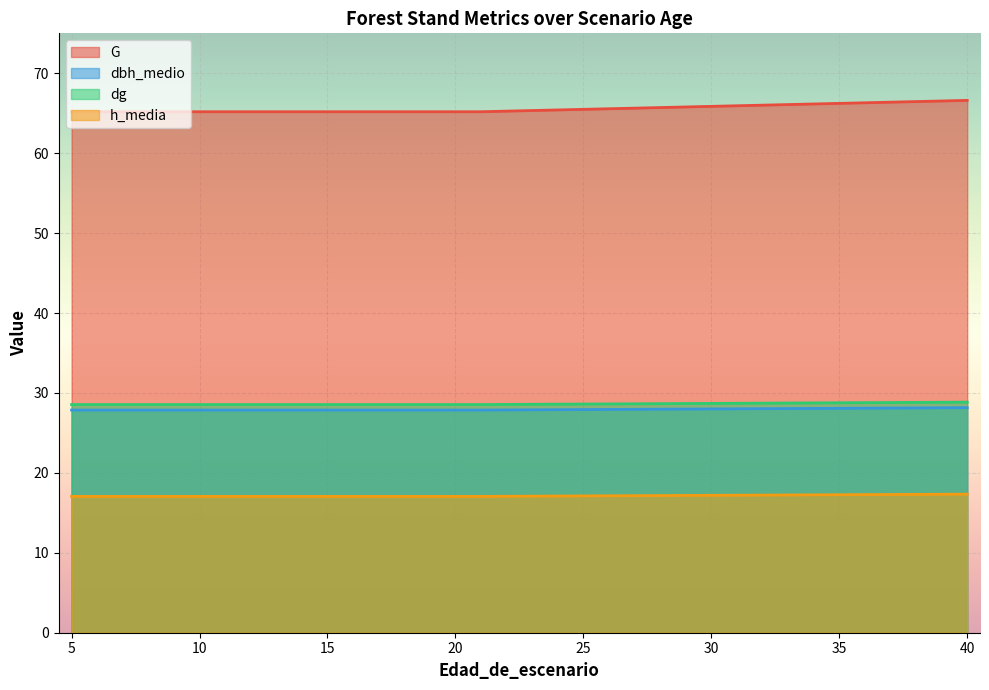

Rank the series at 20 from highest to lowest value.

G, dg, dbh_medio, h_media